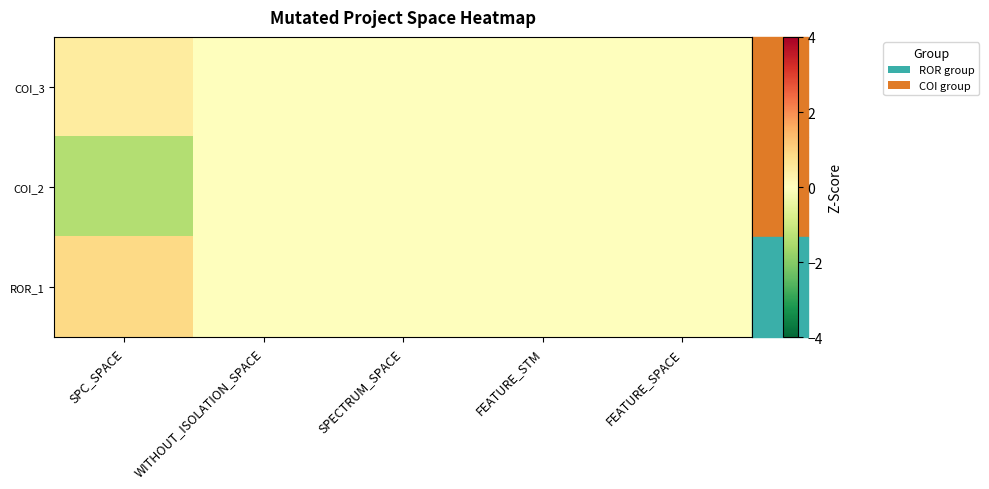

How many categories are shown in the chart?

5